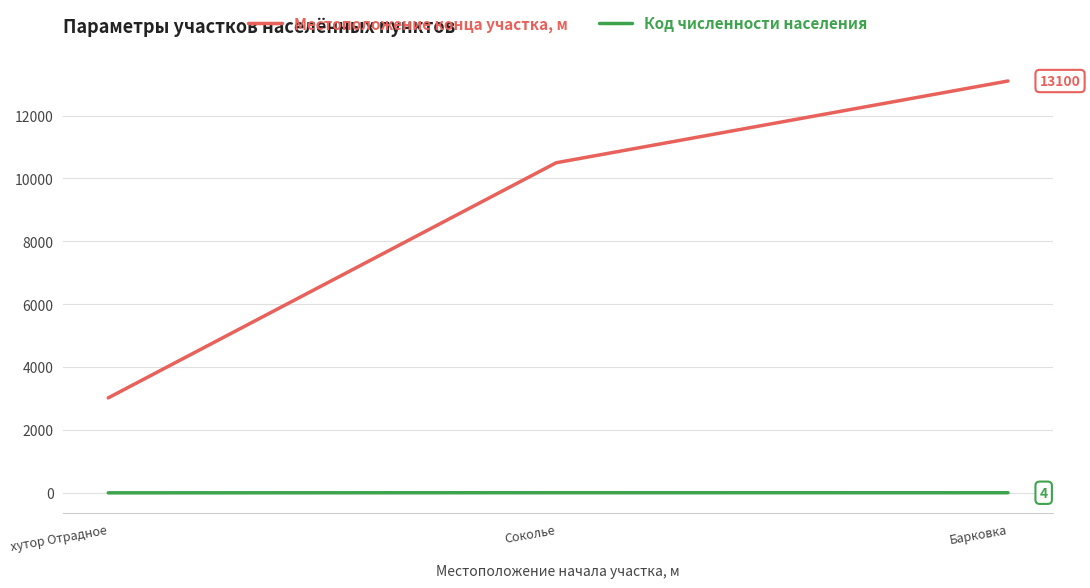

Rank the categories by Местоположение конца участка, м value from lowest to highest.

хутор Отрадное, Соколье, Барковка